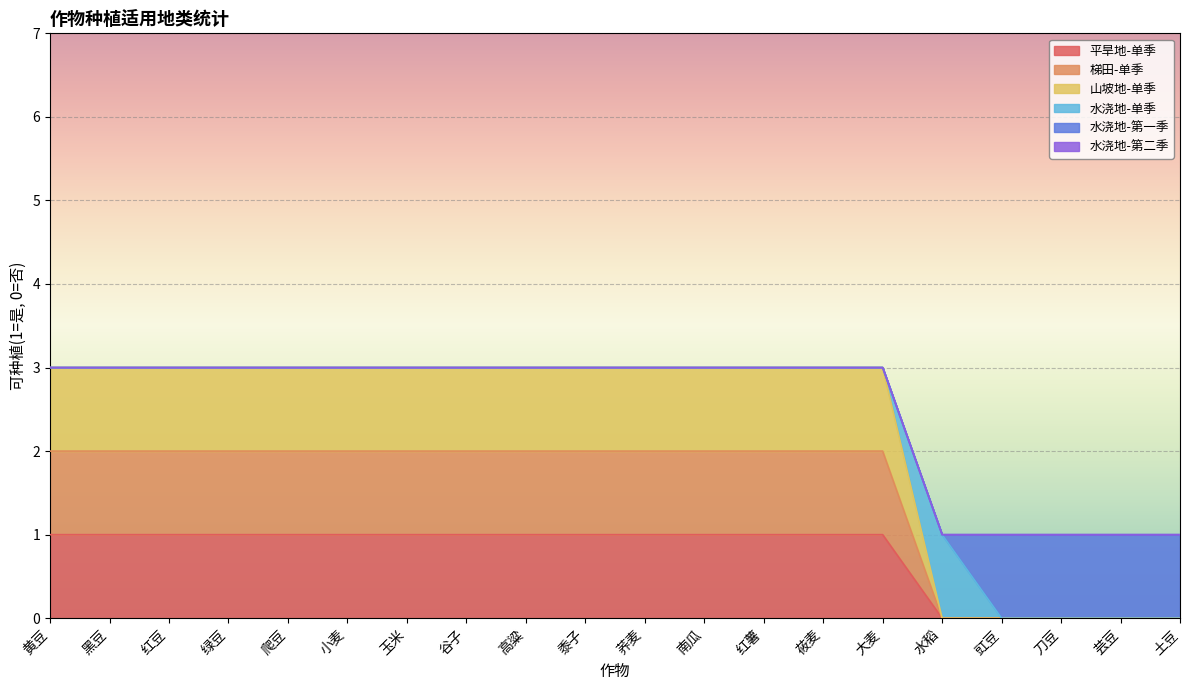

What value does the 平旱地-单季 series have at 莜麦?

1